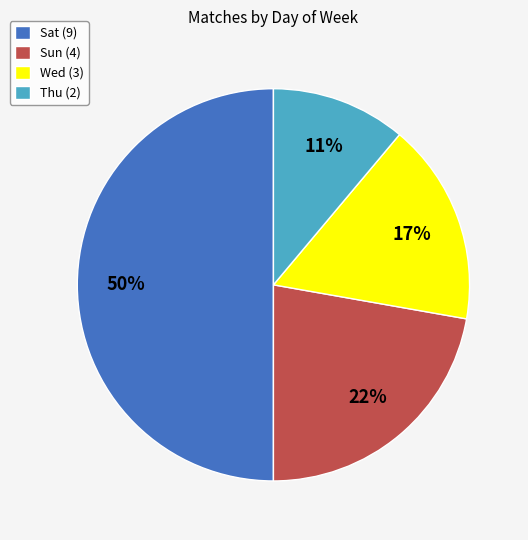

To the nearest percent, what percentage of the pie is Thu?

11%